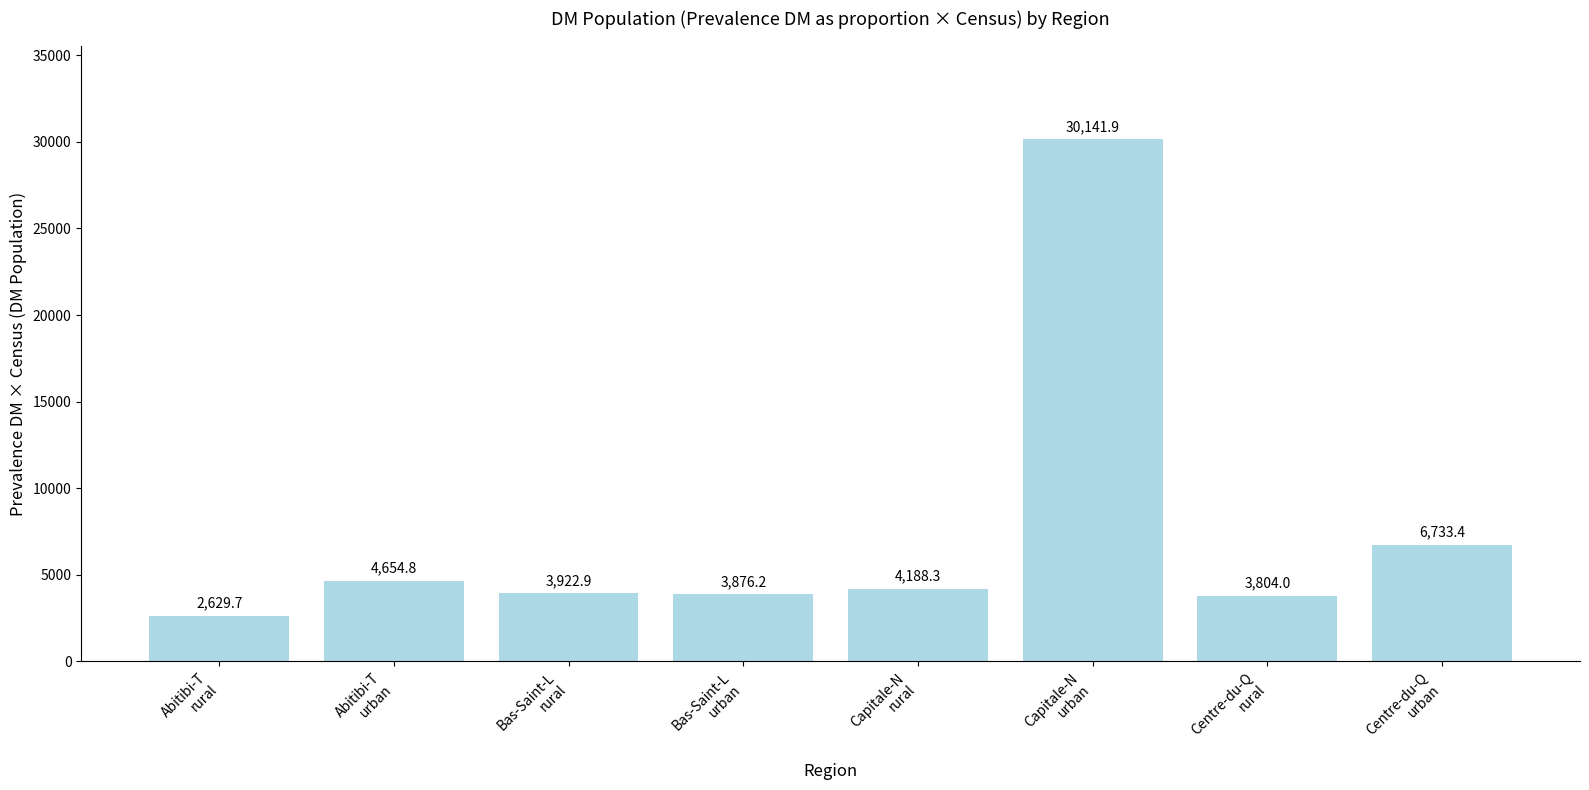

What is the greatest value displayed?

30141.9